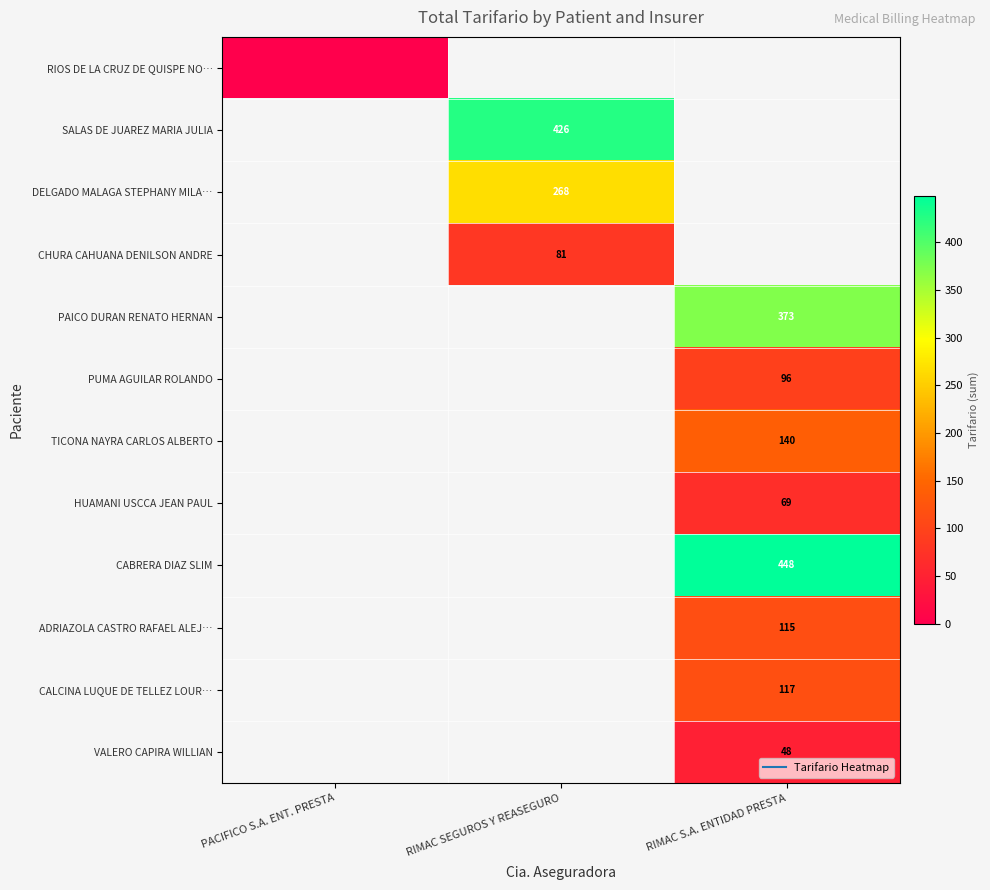

True or false: PAICO DURAN RENATO HERNAN has a value of 487.8 at RIMAC S.A. ENTIDAD PRESTA.

False